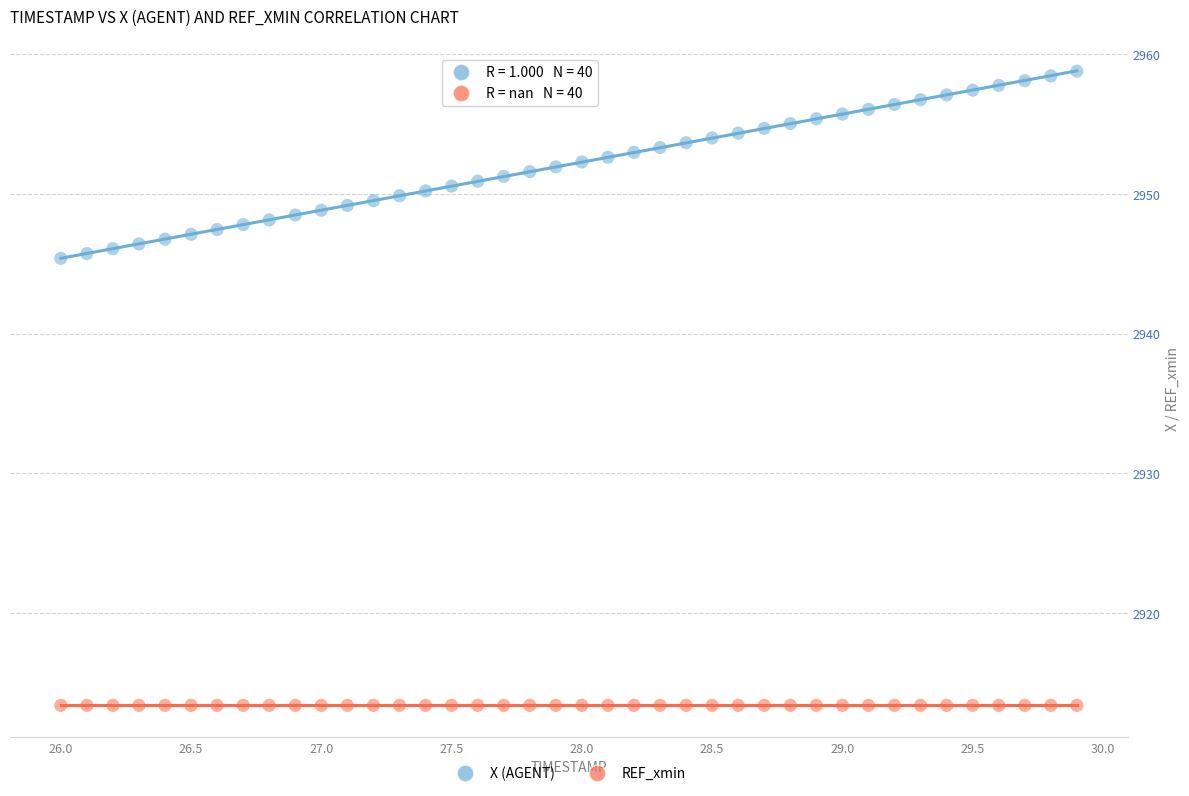

Which series contains the lowest Y value?

REF_xmin